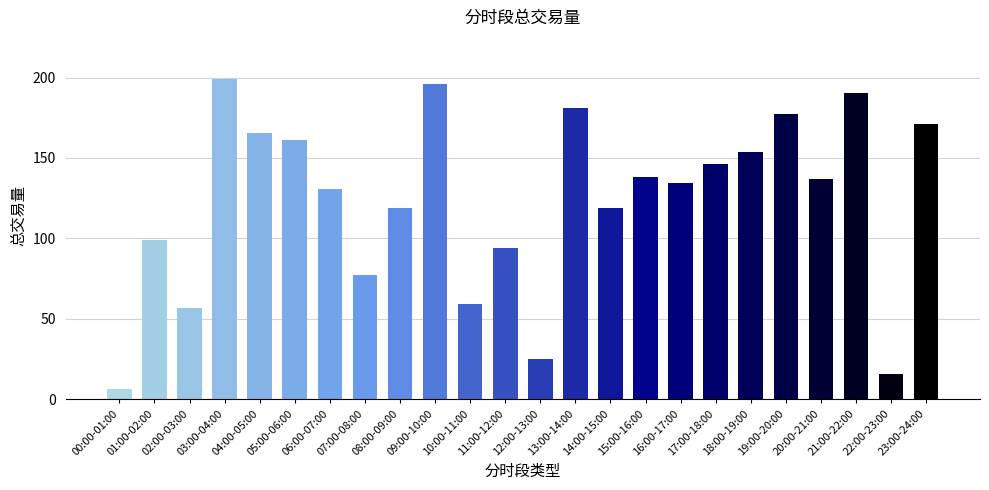

What is the label of the 24th bar from the left?

23:00-24:00